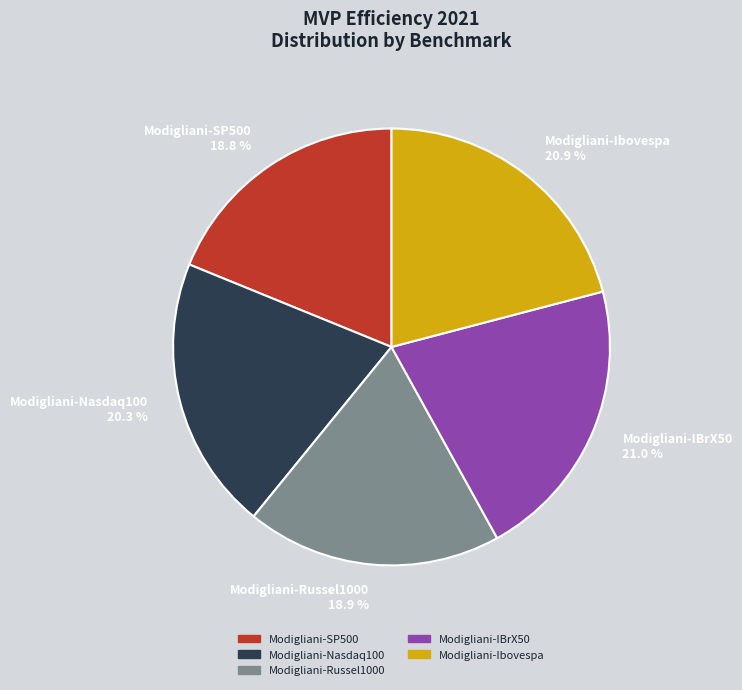

What portion of the pie excludes Modigliani-Ibovespa?

79.1%